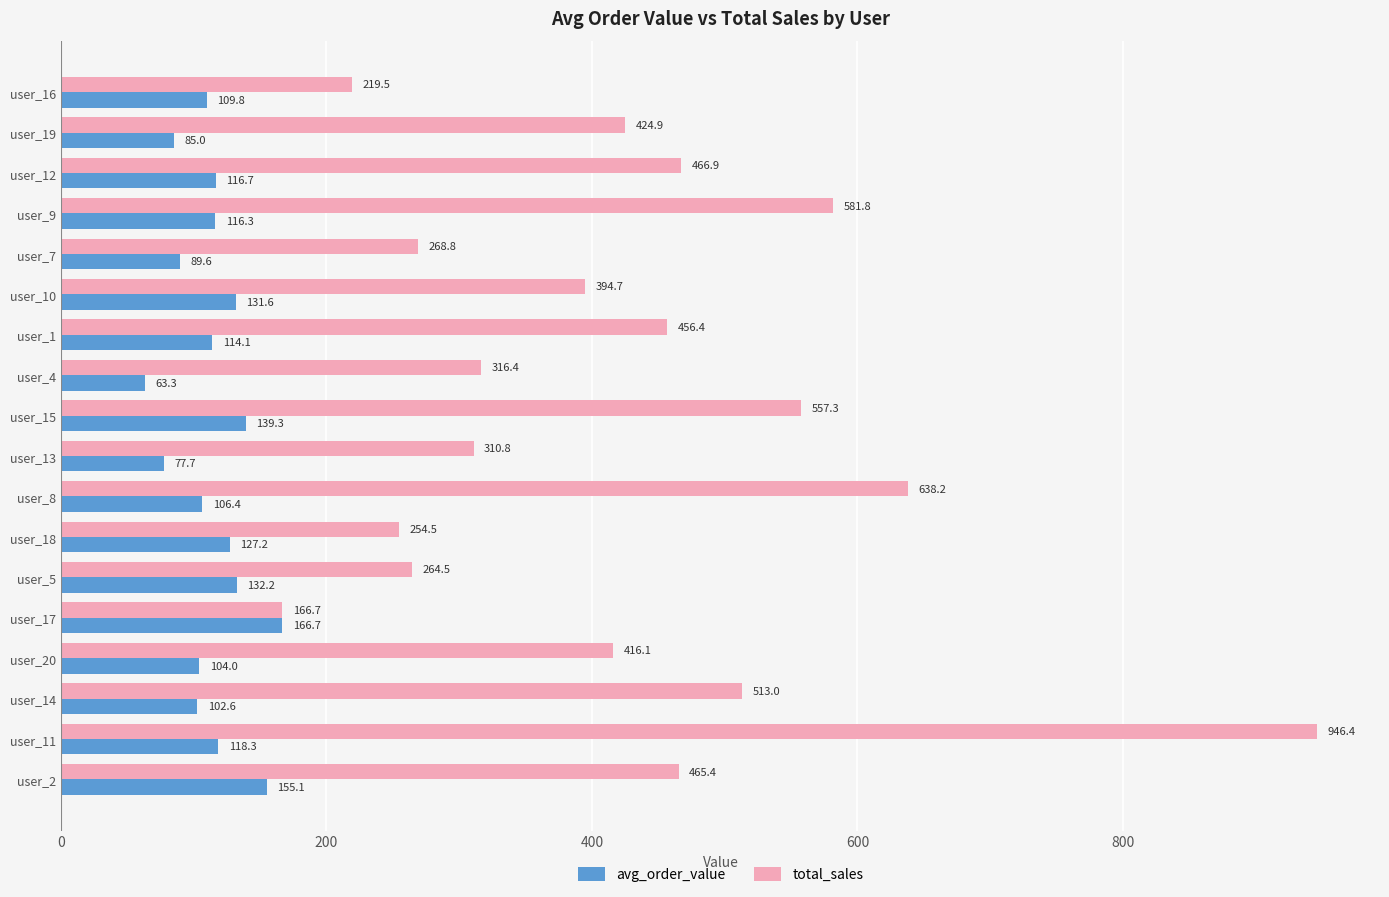

What is the total value across all series at user_11?

1064.7